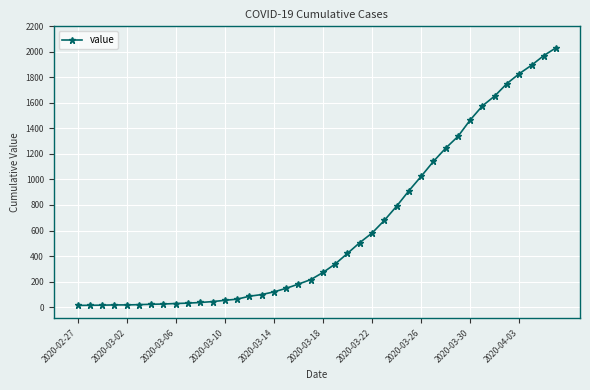

What is the difference between the maximum and minimum values?

2019